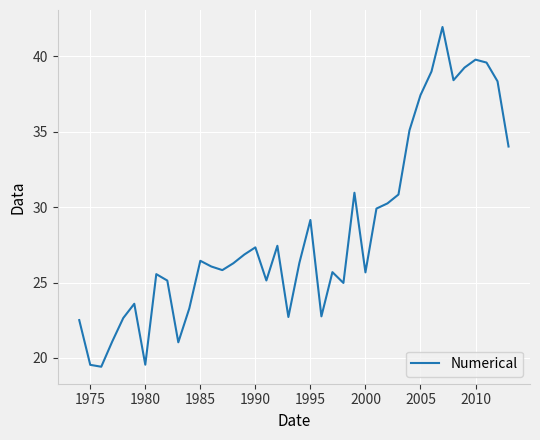

What is the maximum value shown in the chart?

42.0